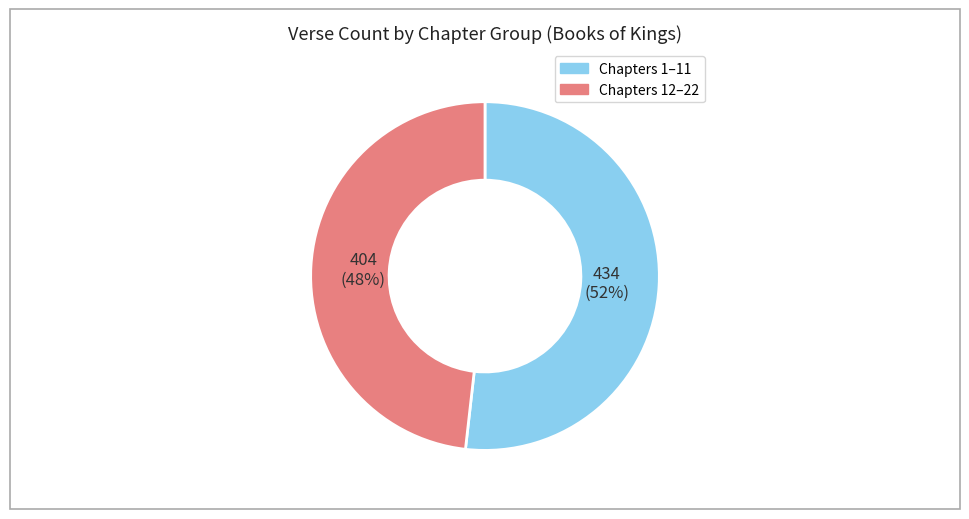

To the nearest percent, what is the average slice percentage?

50%